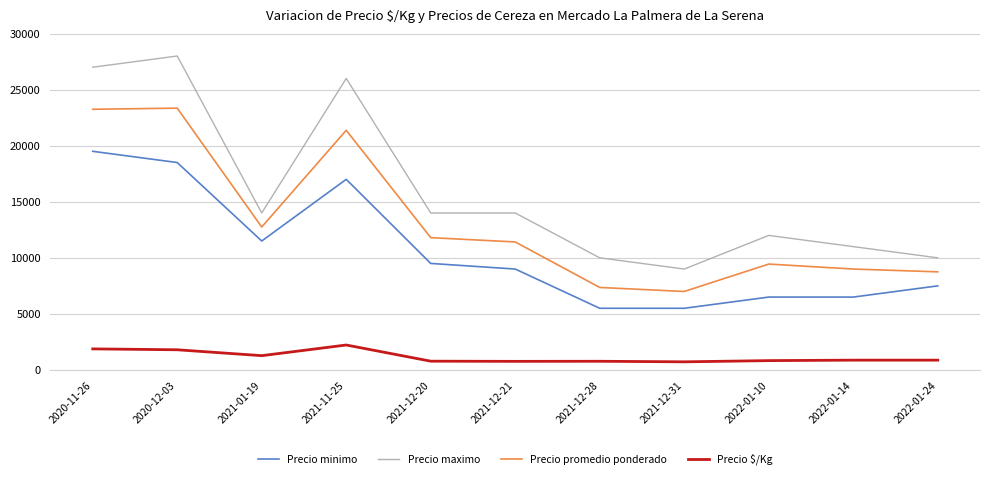

Is the value of Precio maximo at 2022-01-10 greater than the value of Precio minimo at 2022-01-24?

Yes